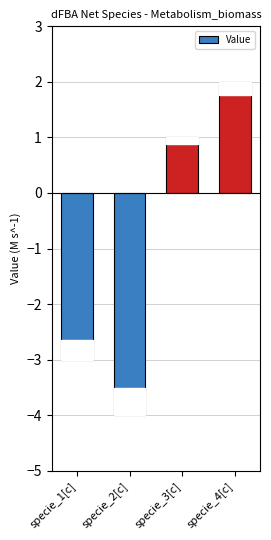

What is the value of the 3rd bar from the left?

1